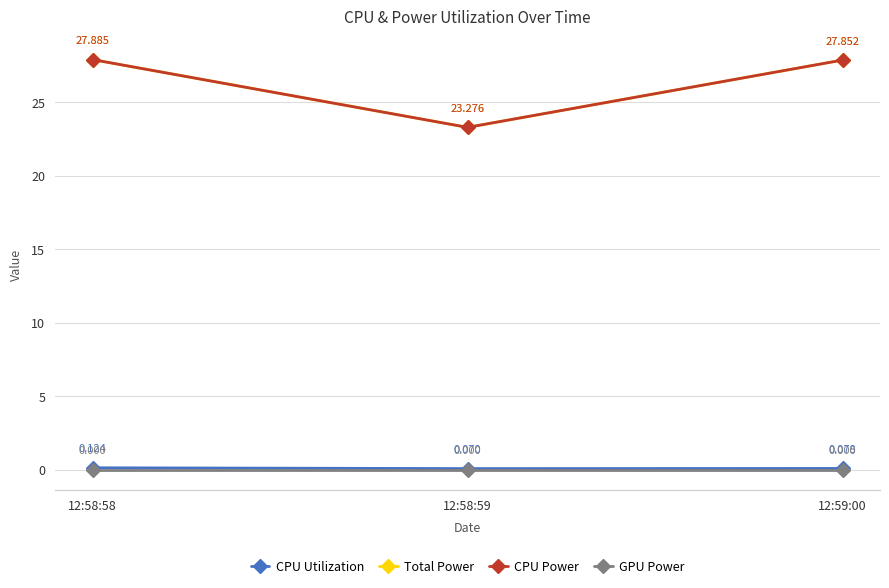

Is this an area chart (filled region under the line)?

No